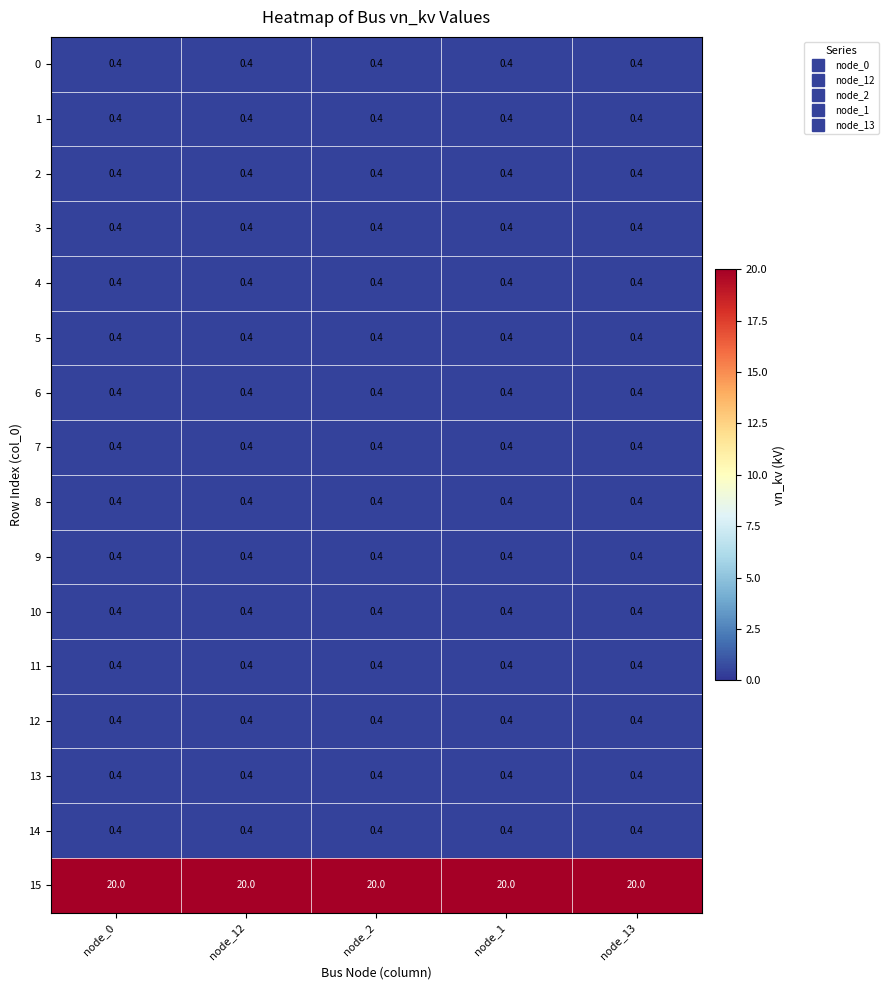

Which series has the largest total across all categories?

15